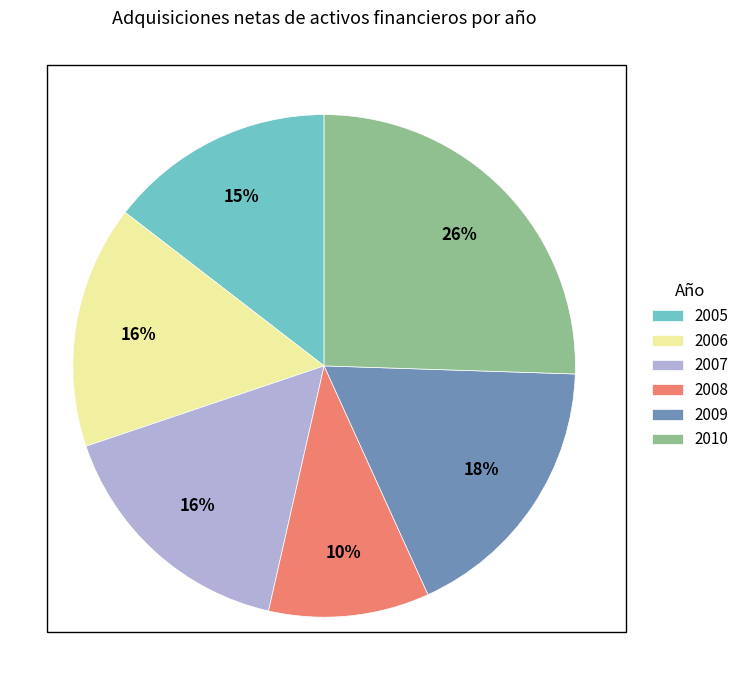

To the nearest percent, what is the average slice percentage?

17%